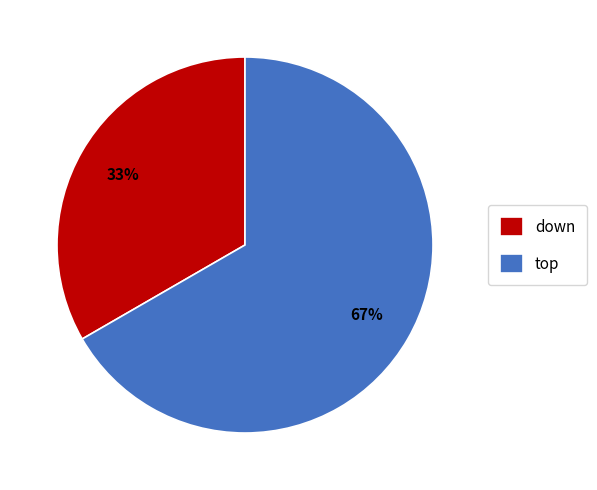

Which category accounts for the majority?

top